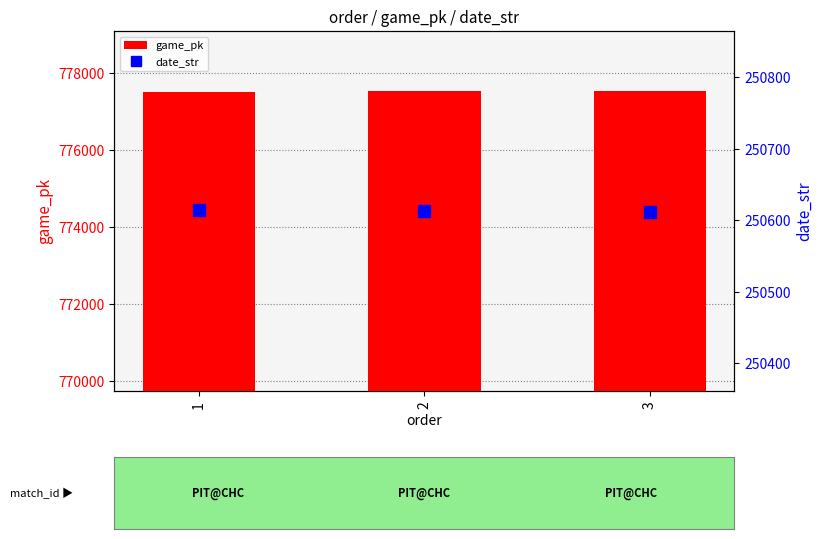

Which series has the largest total across all categories?

game_pk